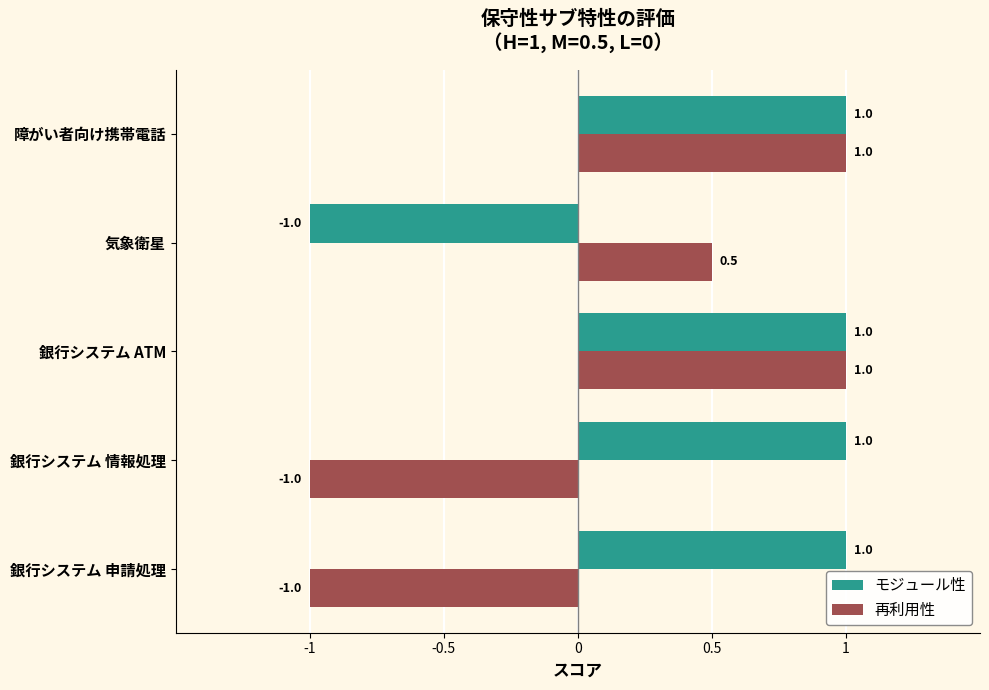

The value of 再利用性 at 銀行システム ATM is 1.0. True or false?

True